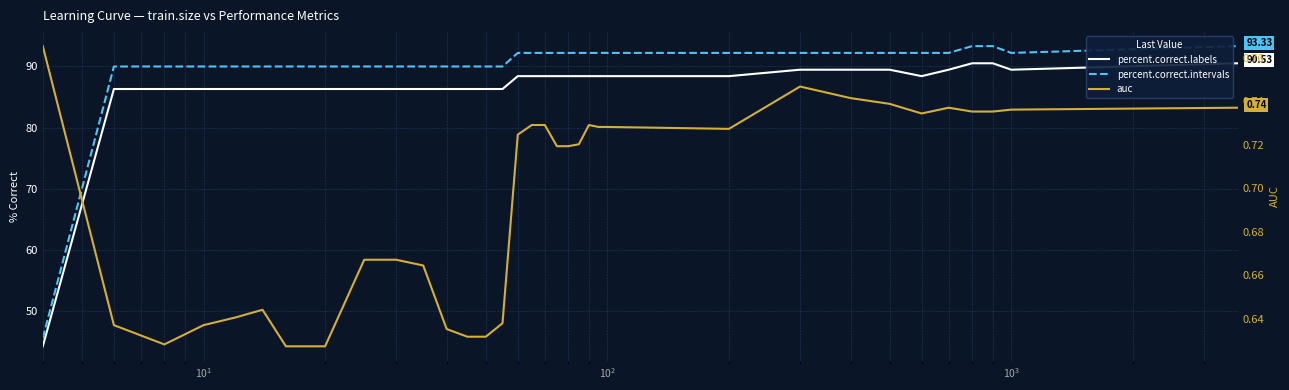

What is the value of the auc point at the 30th from the left?

0.7